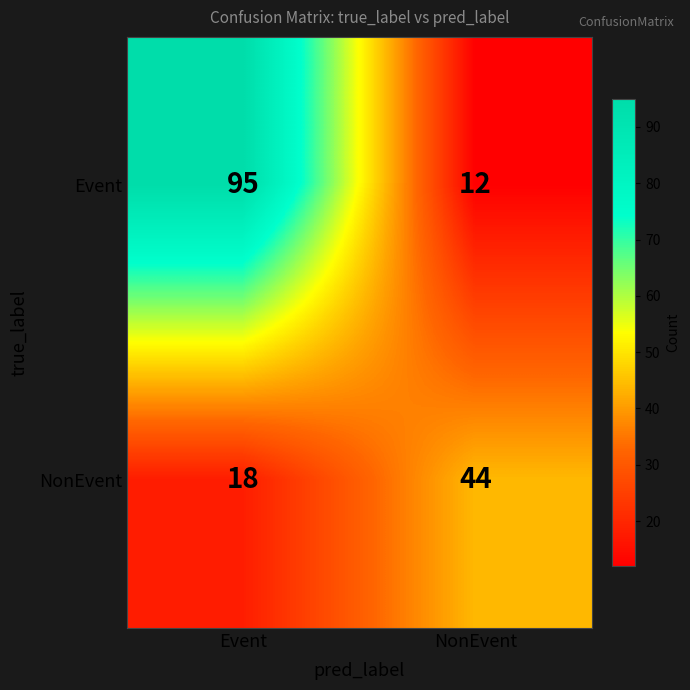

At which category is the sum across all series the highest?

Event